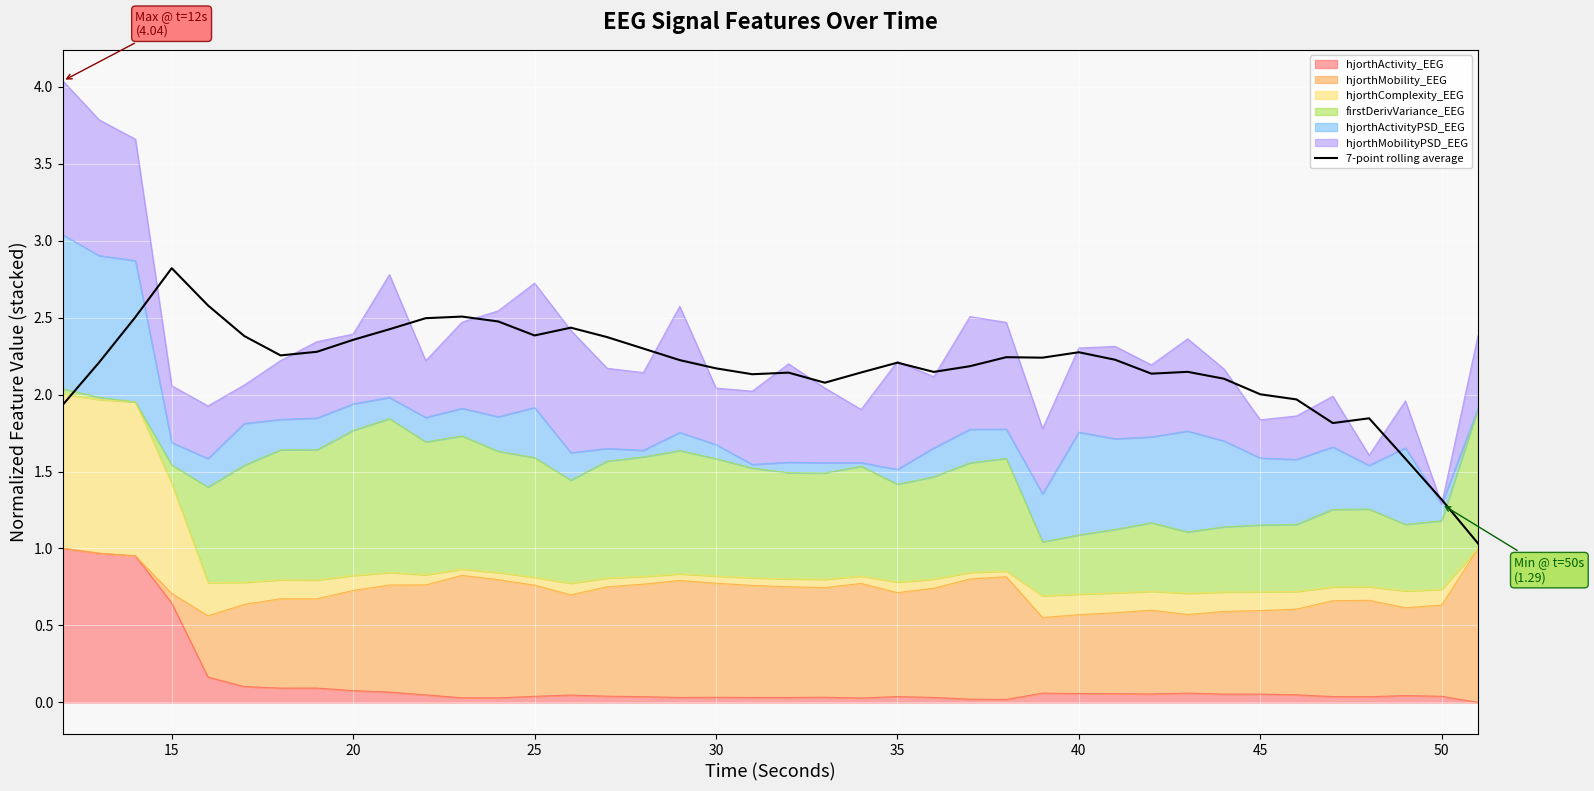

How many data points are less than 2?

7